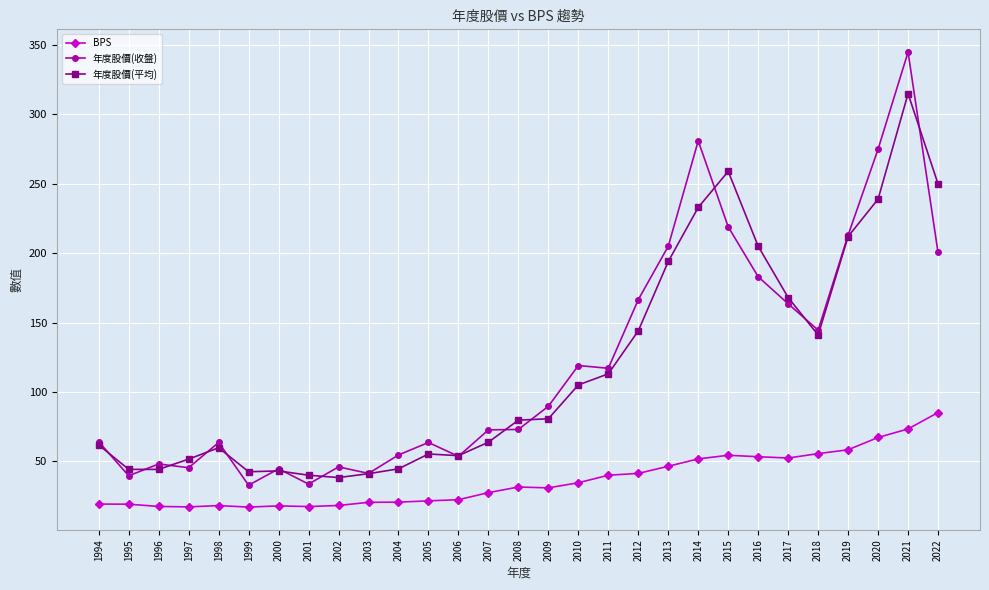

How many data points does each series have?

29